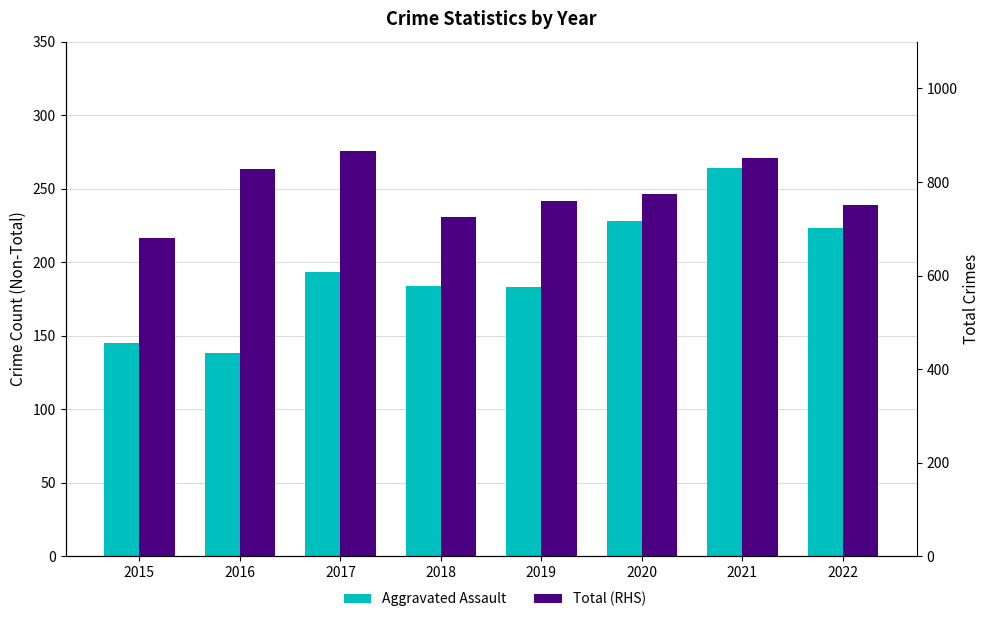

True or false: Aggravated Assault has a value of 228 at 2020.

True